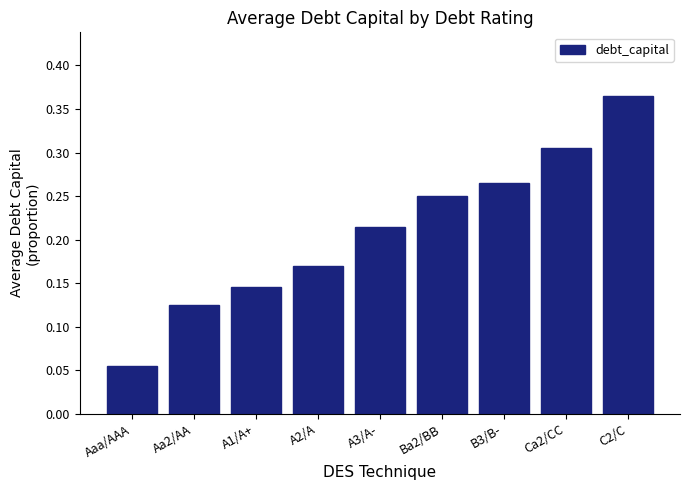

Are the bars horizontal?

No